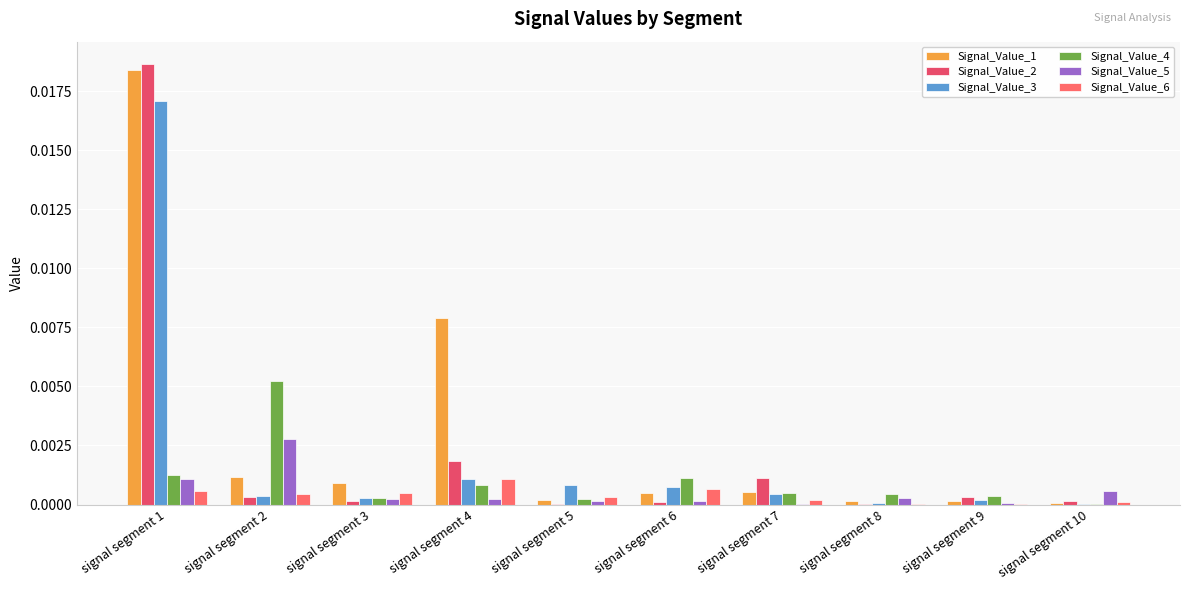

Are the bars horizontal?

No